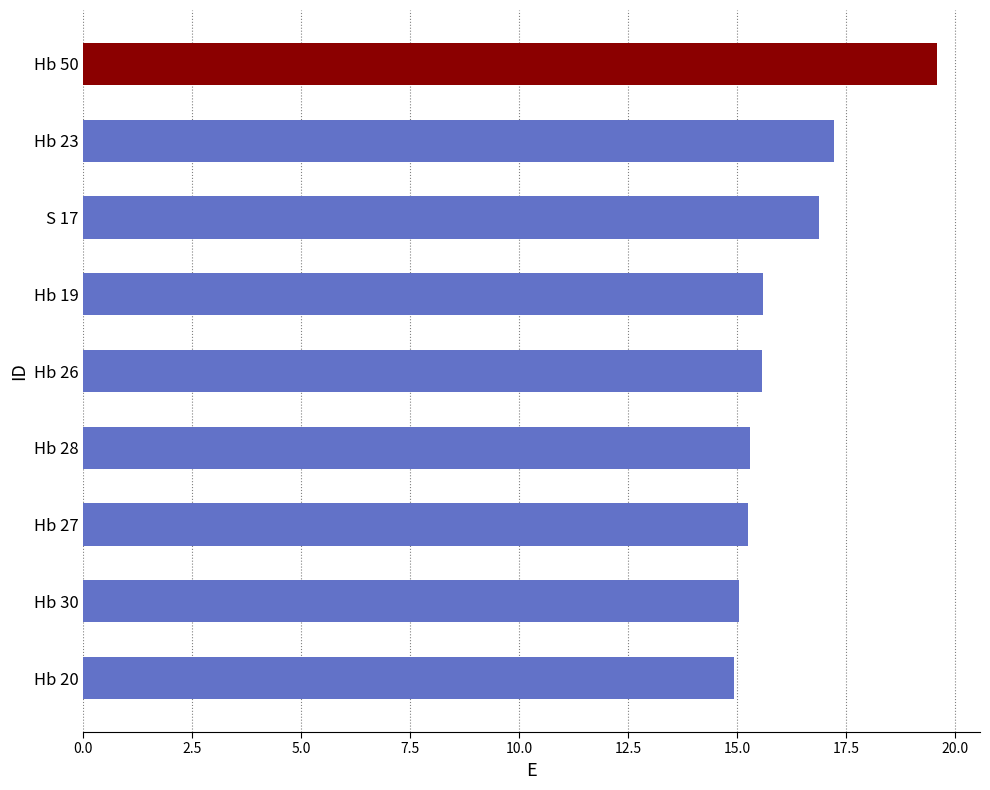

What is the smallest value displayed?

14.9